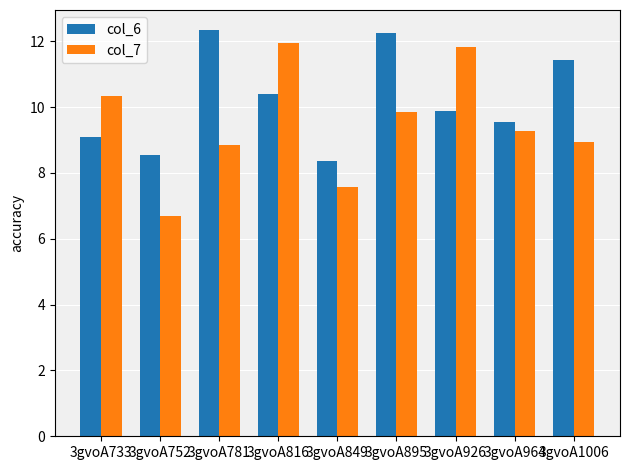

List the series in order of their peak value, highest first.

col_6, col_7